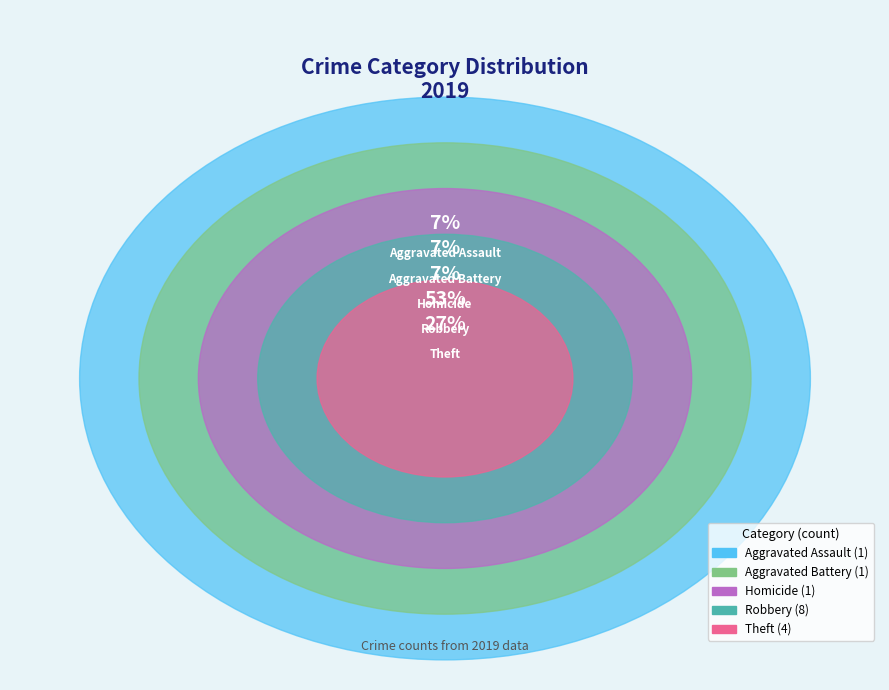

Which slice represents more than half of the pie?

Robbery